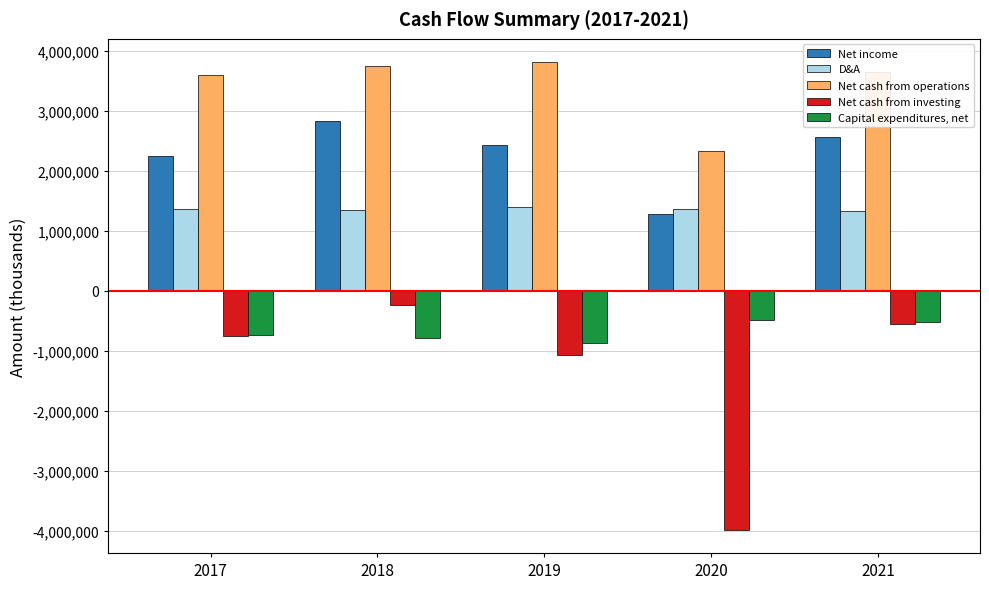

Rank the series by their maximum value, from highest to lowest.

Net cash from operations, Net income, D&A, Net cash from investing, Capital expenditures, net